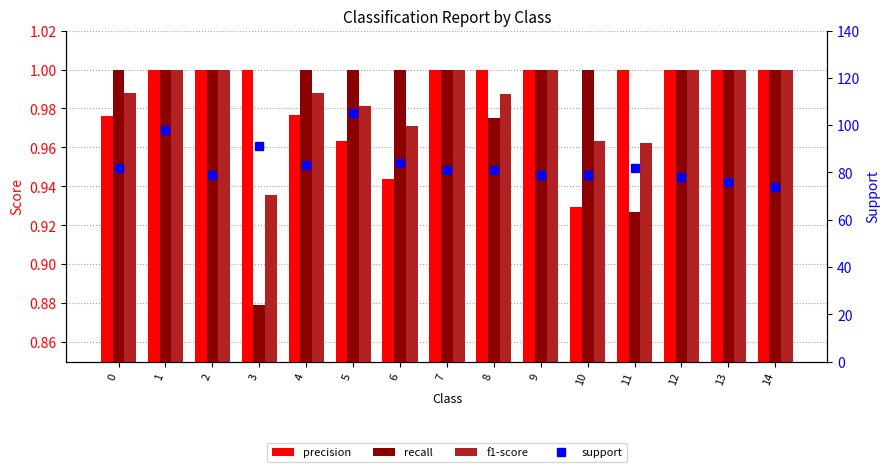

What is the sum of all f1-score values?

14.8